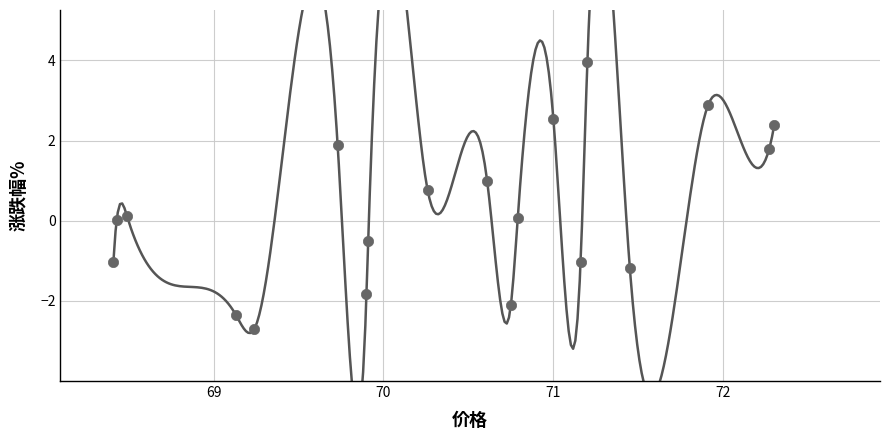

What is the range of Y values (max minus min)?

6.7